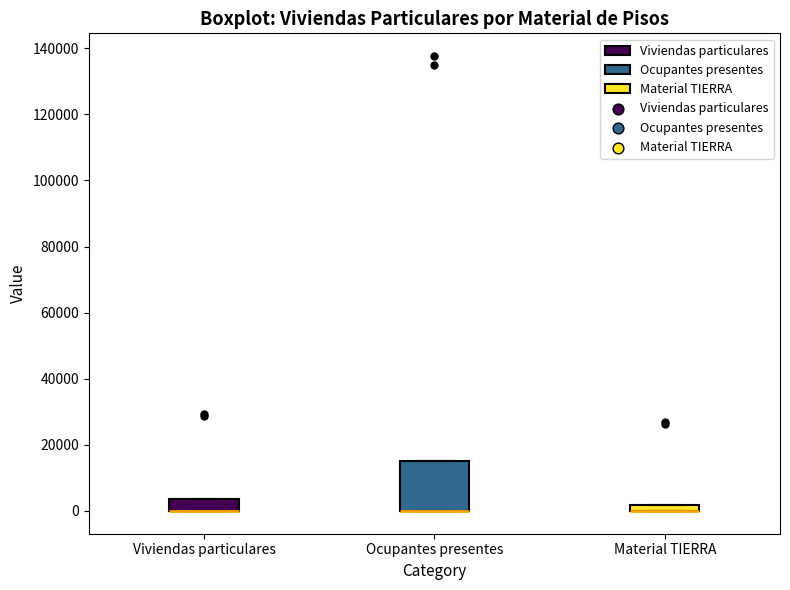

Which box is the tallest, from its lower edge to its upper edge?

Ocupantes presentes